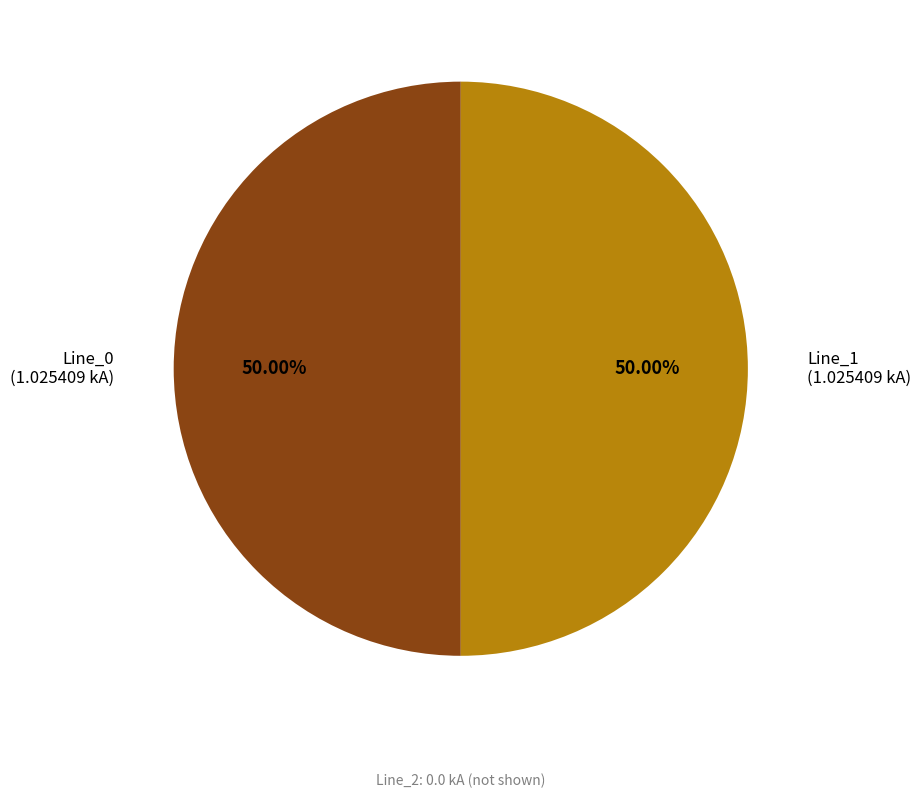

To the nearest percent, what is the average slice percentage?

50%